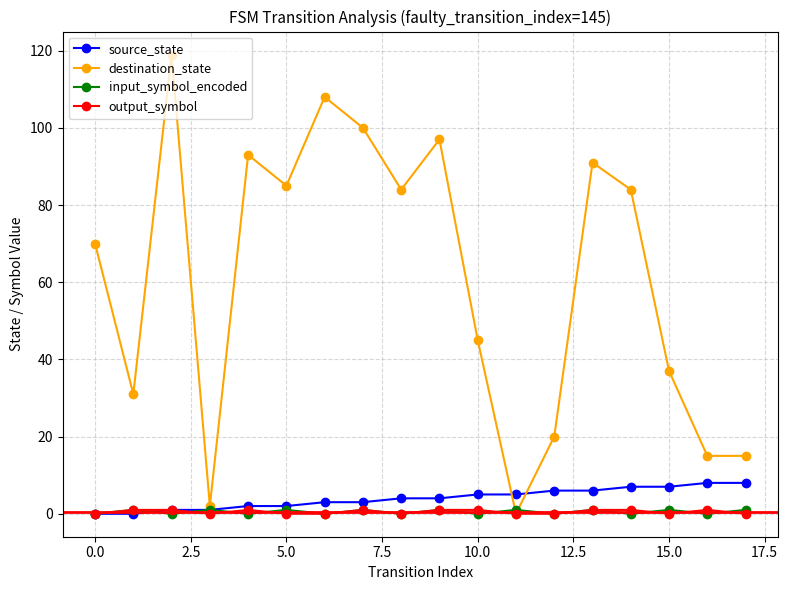

Which series has the widest spread of values?

destination_state